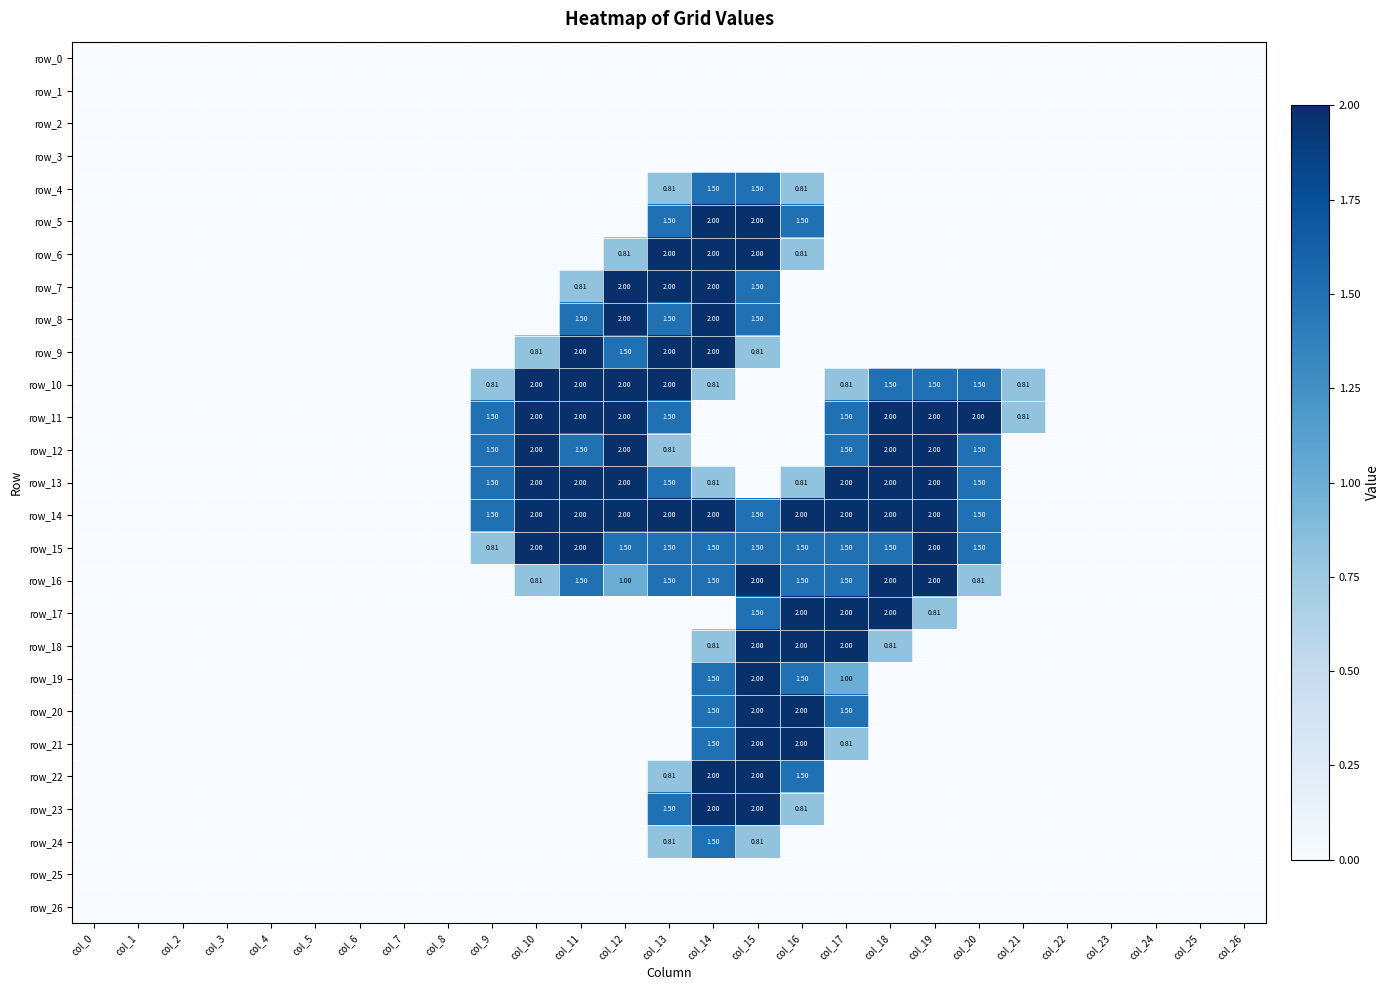

The value of row_14 at col_1 is -1.3. True or false?

False